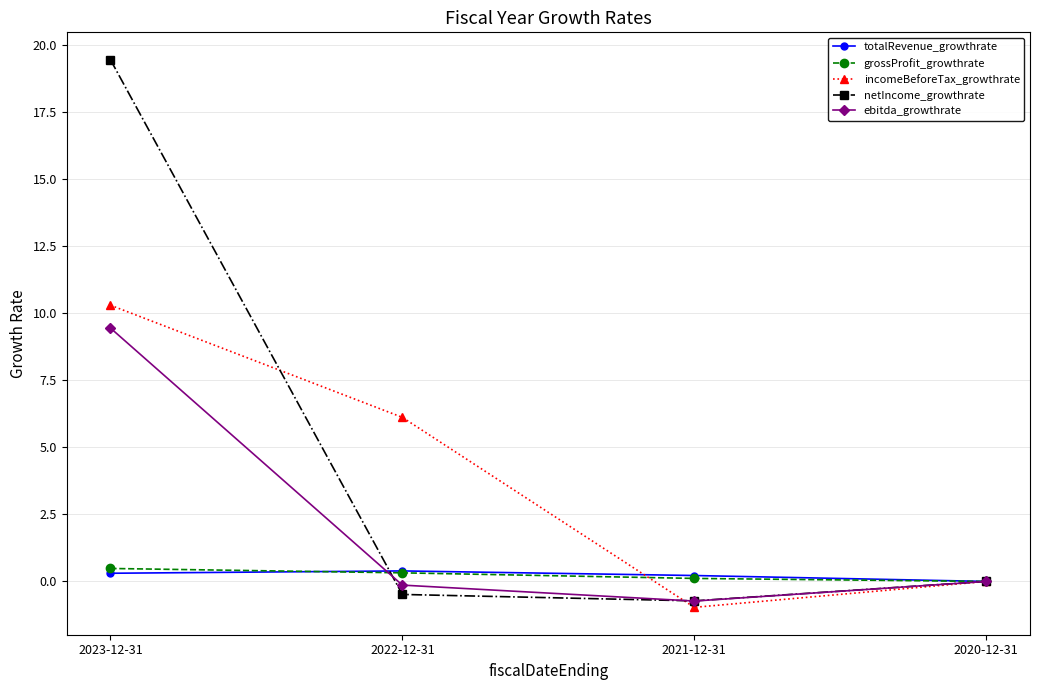

True or false: grossProfit_growthrate has a value of 0.0 at 2020-12-31.

True